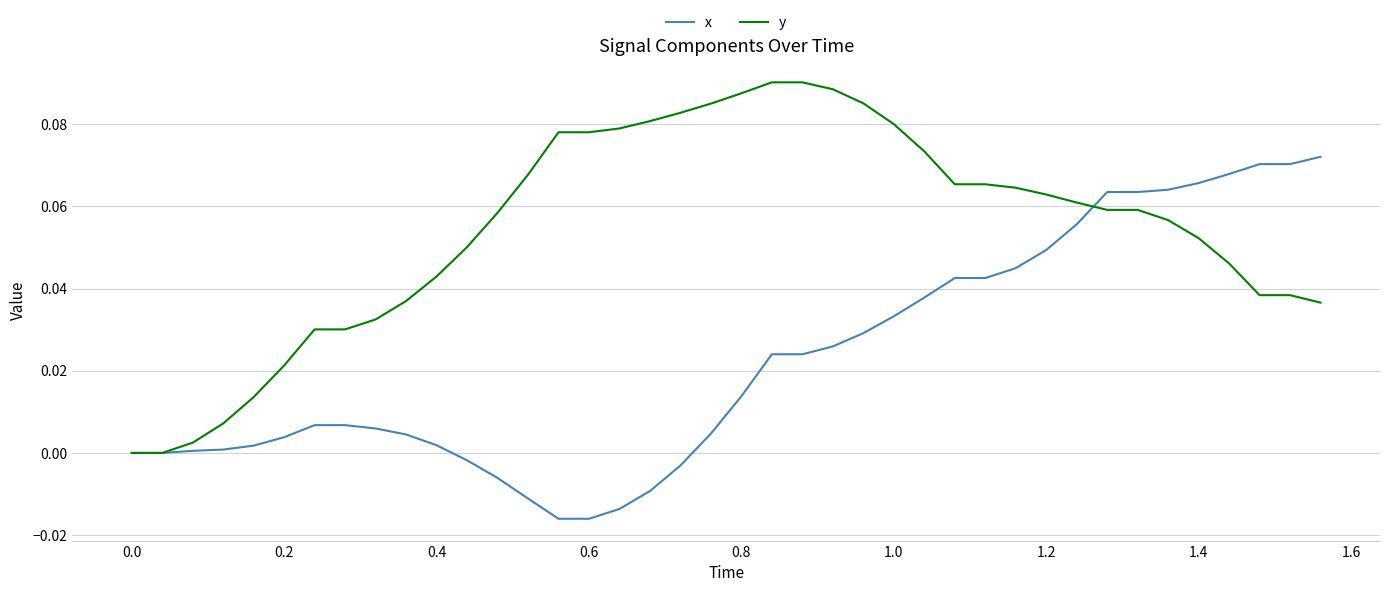

List the series in order of their overall mean, lowest first.

x, y